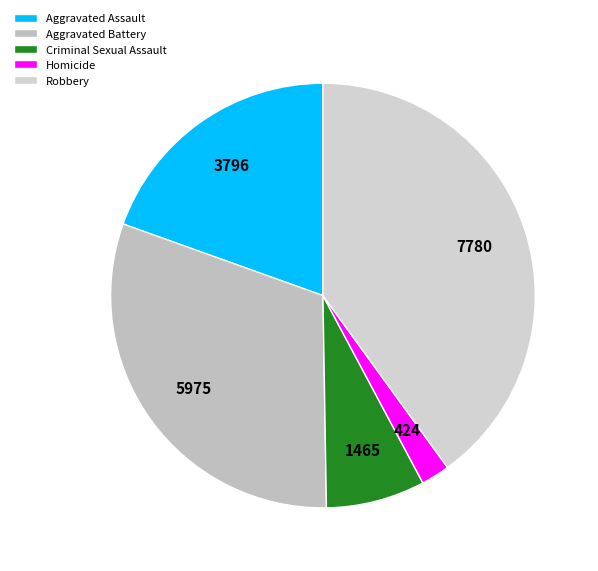

Is it true that Robbery is 45% of the pie?

False